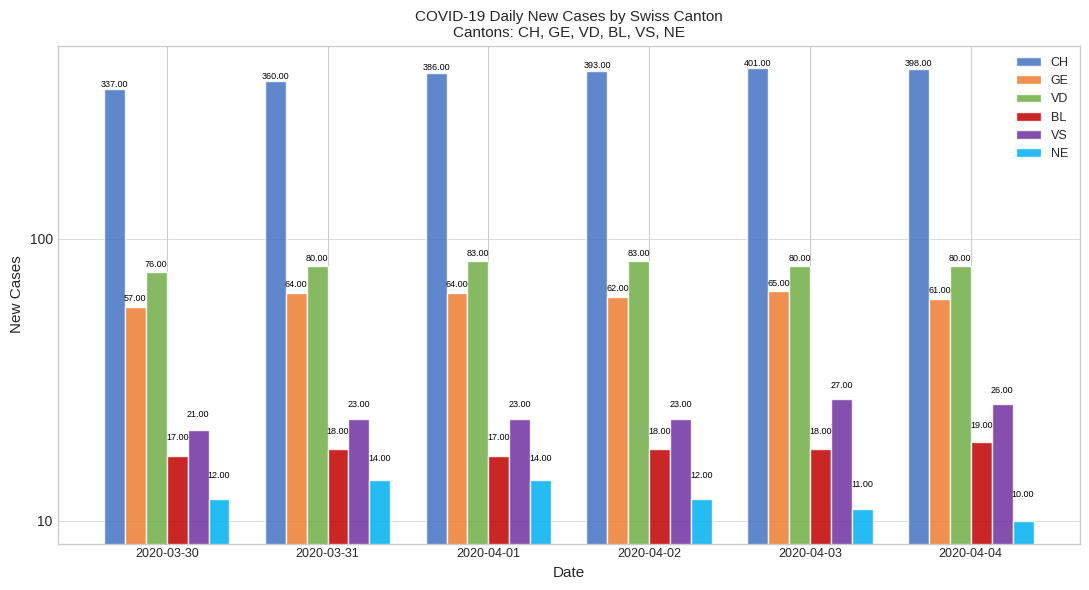

How many distinct data groups are displayed?

6